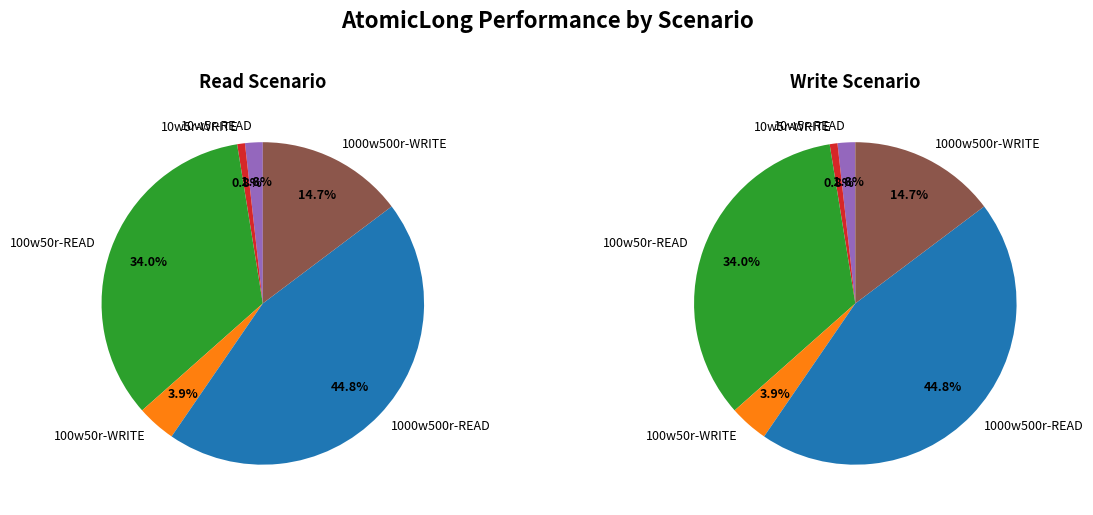

Rank the categories by value from highest to lowest.

1000w500r-READ, 100w50r-READ, 1000w500r-WRITE, 100w50r-WRITE, 10w5r-READ, 10w5r-WRITE